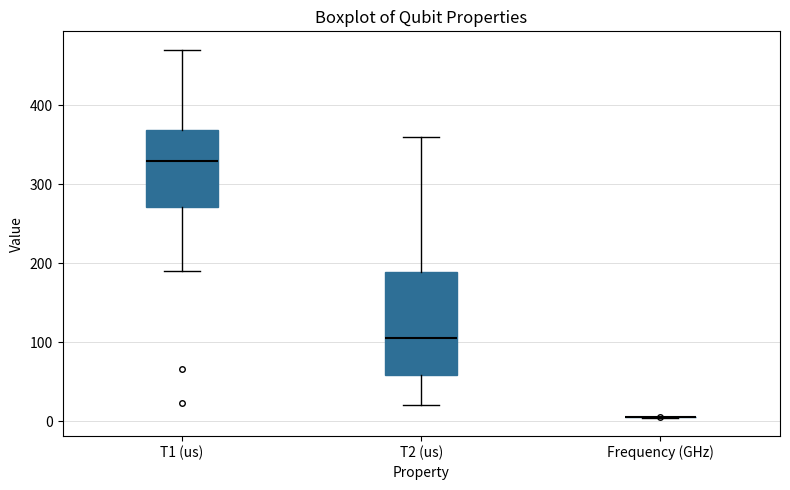

Reading left to right, read every box against the y-axis: the position of its median line, the range the box covers, and the ends of its whiskers. The values are not printed on the chart, so give them approximately, as read against the axis.

T1 (us): median 330, box 270 to 370, whiskers 190 to 470
T2 (us): median 100, box 60 to 190, whiskers 20 to 360
Frequency (GHz): box collapsed to a line at 0, whiskers 0 to 0